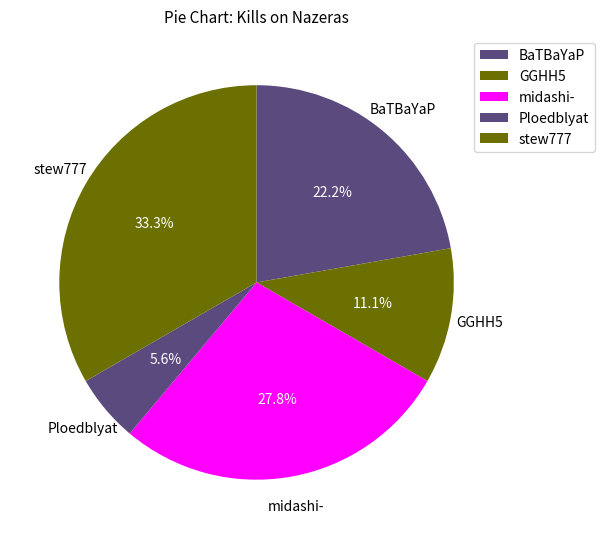

Count the number of slices in the pie.

5